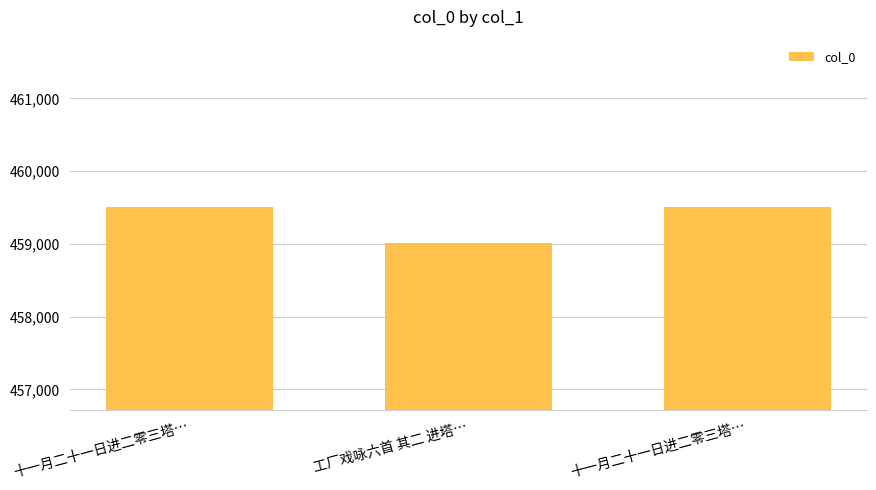

What is the difference between the maximum and minimum values?

496